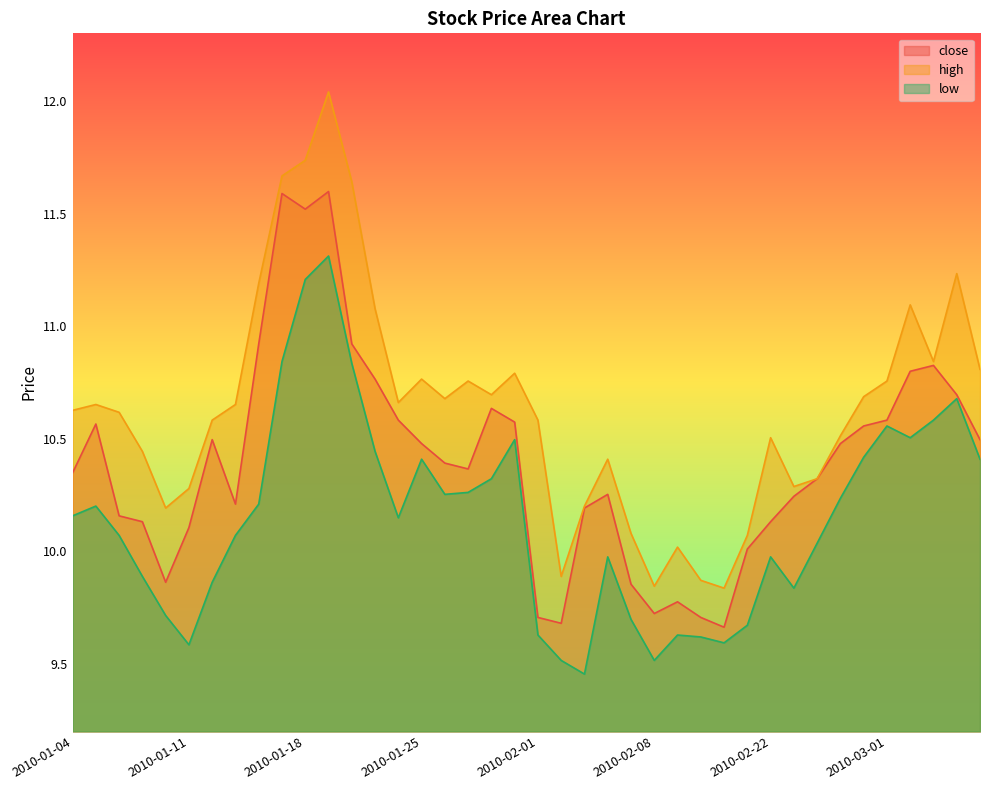

Is it true that low equals 4.2 at 2010-01-21?

False